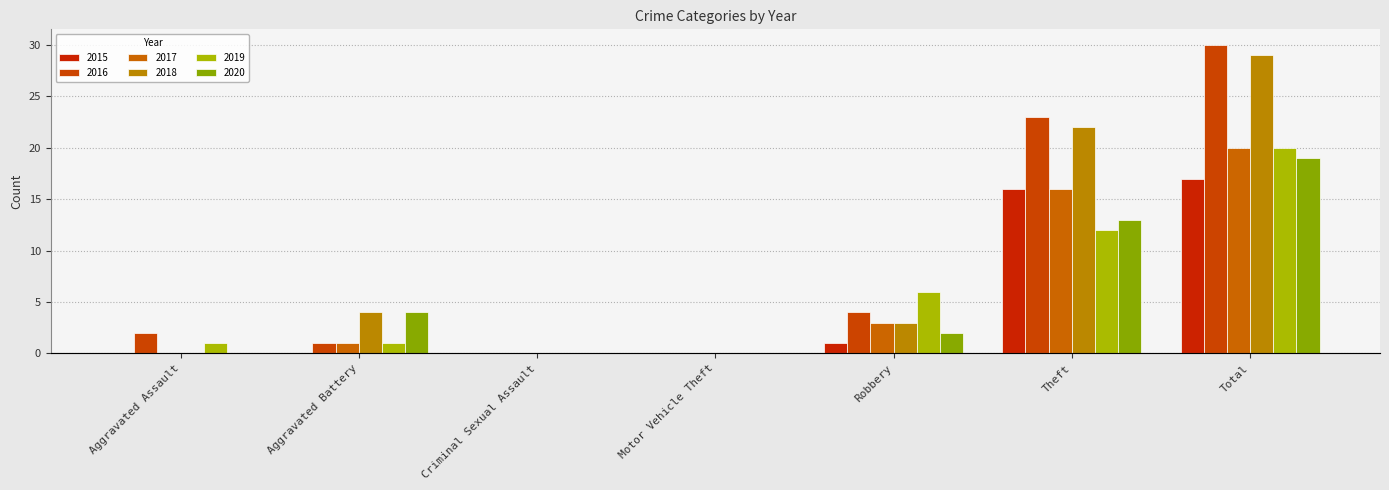

Which label corresponds to the smallest value in the chart?

Aggravated Assault